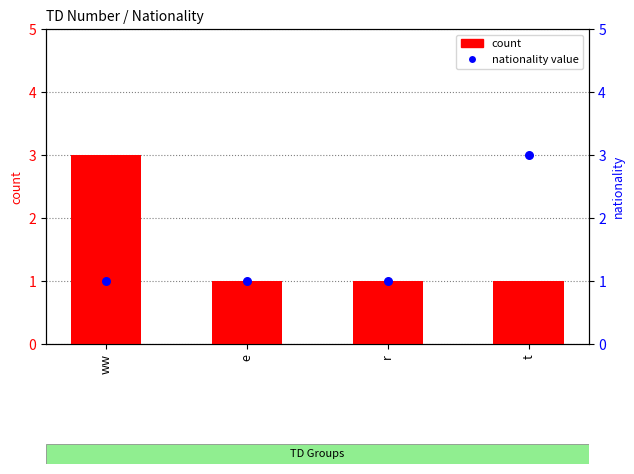

At which category is the sum across all series the highest?

ww